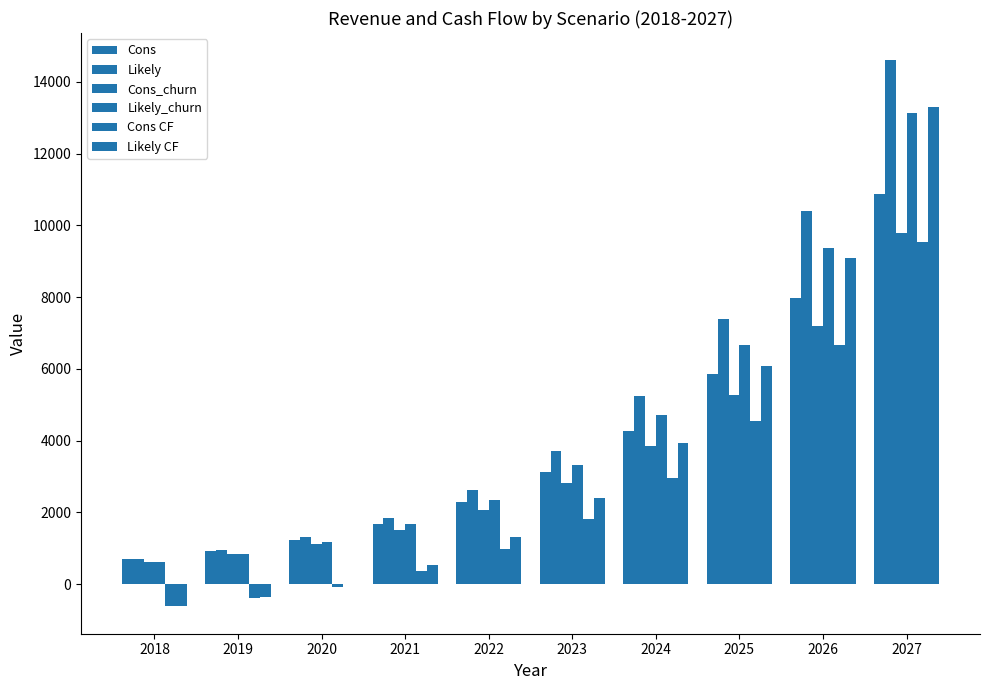

At 2018, list the series in order from largest to smallest.

Cons, Likely, Cons_churn, Likely_churn, Cons CF, Likely CF